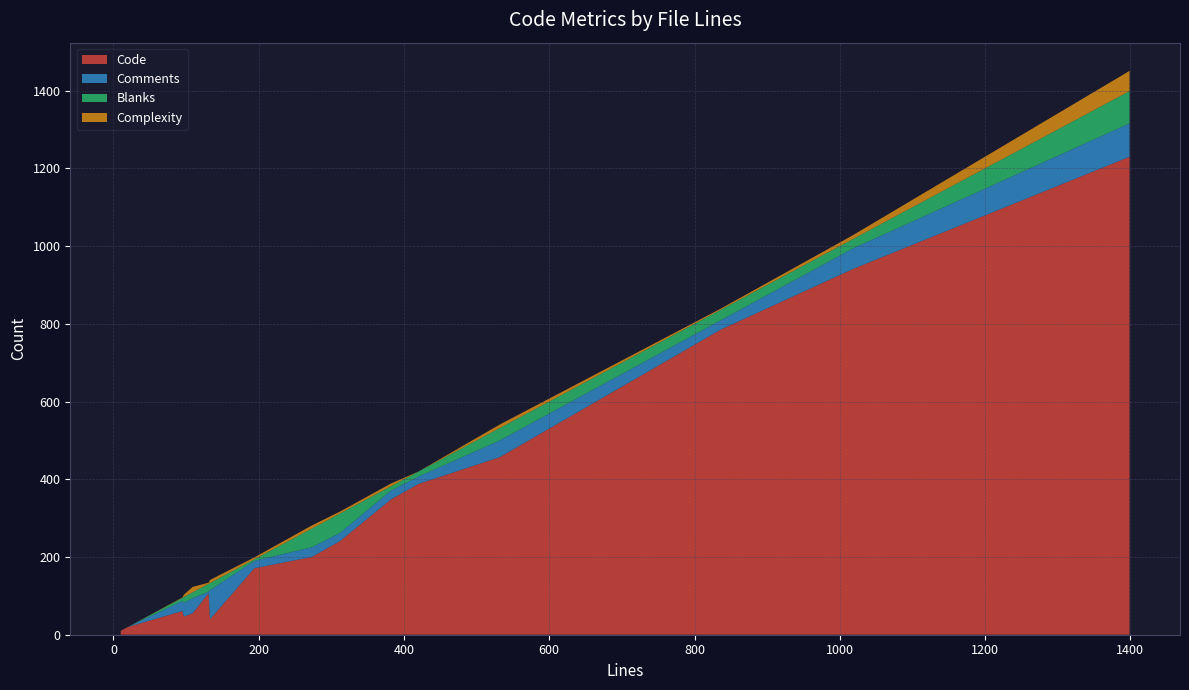

Reading left to right, what are all the values shown in this chart?

Code: 836=785	95=61	1399=1230	109=55	382=348	273=200	20=20	532=457	312=241	194=171	420=388	10=10	97=47	131=107	133=40	1018=941
Comments: 836=24	95=26	1399=86	109=39	382=23	273=25	20=0	532=43	312=21	194=19	420=19	10=0	97=35	131=4	133=75	1018=53
Blanks: 836=27	95=8	1399=83	109=15	382=11	273=48	20=0	532=32	312=50	194=4	420=13	10=0	97=15	131=20	133=18	1018=24
Complexity: 836=3	95=1	1399=52	109=14	382=7	273=8	20=0	532=9	312=5	194=5	420=0	10=0	97=6	131=3	133=8	1018=10